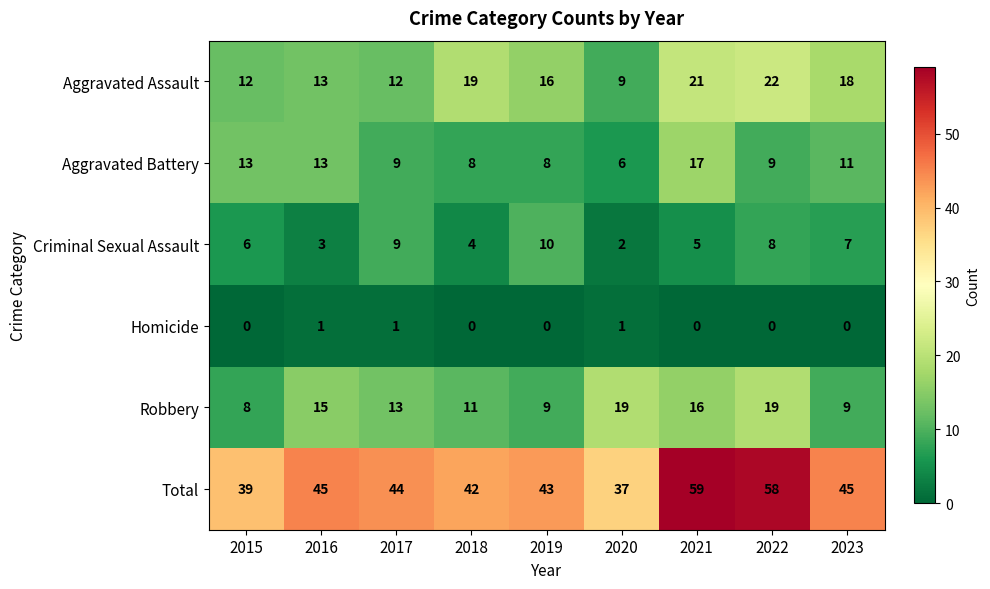

Between 2017 and 2021, which series saw the biggest shift?

Total